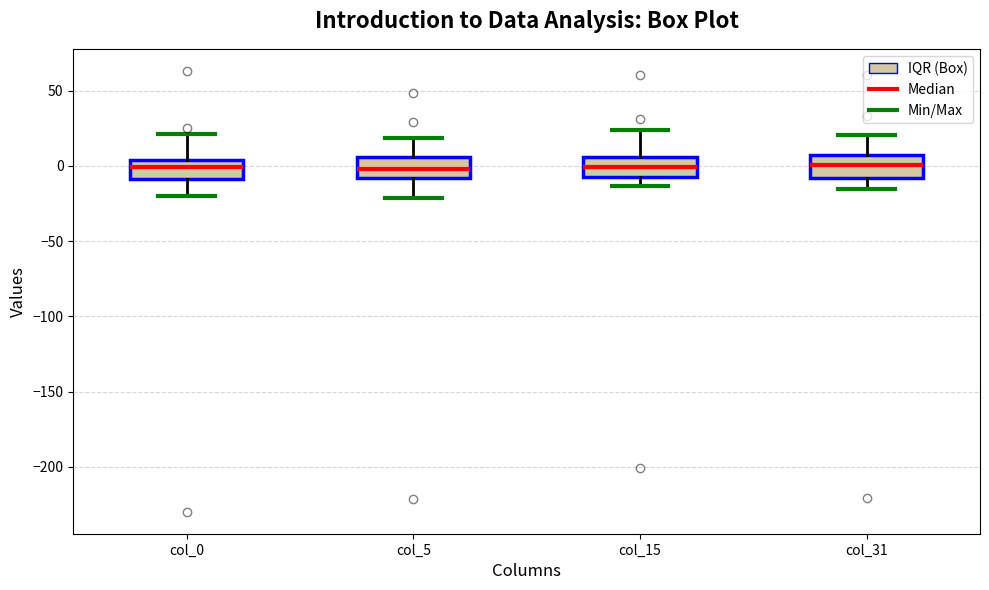

Reading left to right, transcribe this box plot: for each box, give where its median line is, the range the box spans, and where its two whiskers end, as read against the y-axis. The values are not printed on the chart, so give them approximately, as read against the axis.

col_0: median 0, box -10 to 5, whiskers -20 to 20
col_5: median 0, box -10 to 5, whiskers -20 to 20
col_15: median 0, box -5 to 5, whiskers -15 to 25
col_31: median 0, box -10 to 5, whiskers -15 to 20